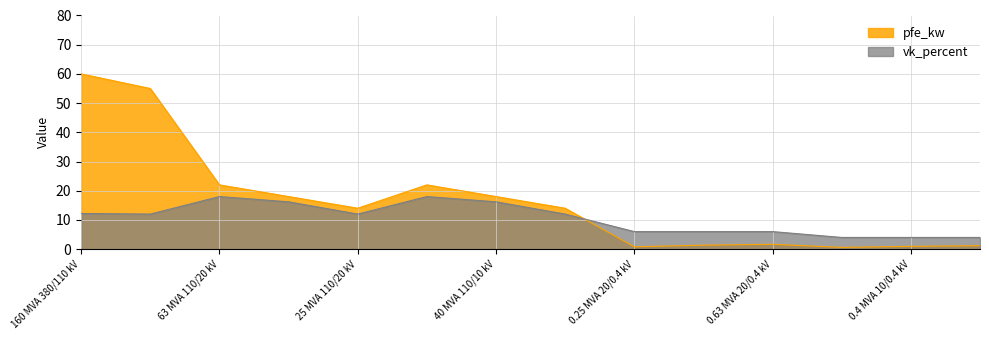

Rank the series by their average value, from lowest to highest.

vk_percent, pfe_kw